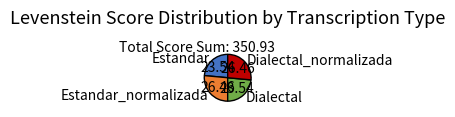

How many segments does this pie chart have?

4